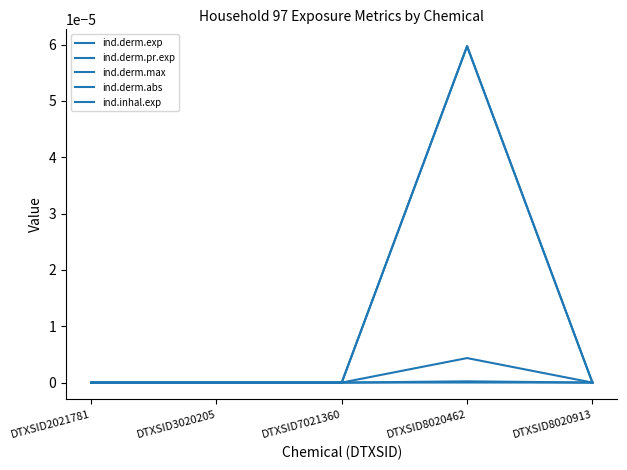

Rank the series by their maximum value, from lowest to highest.

ind.derm.max, ind.inhal.exp, ind.derm.abs, ind.derm.exp, ind.derm.pr.exp